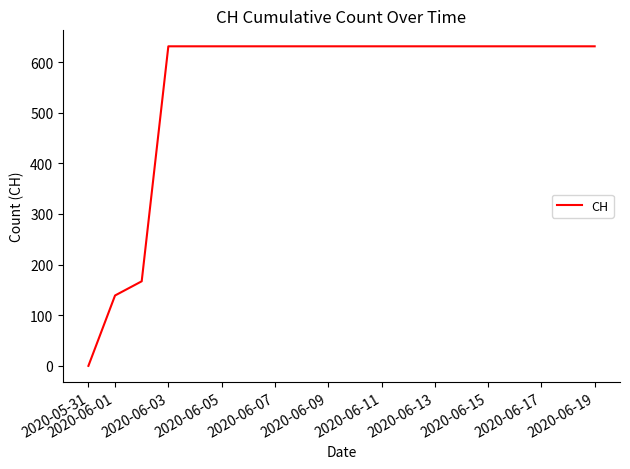

What is the greatest value displayed?

631